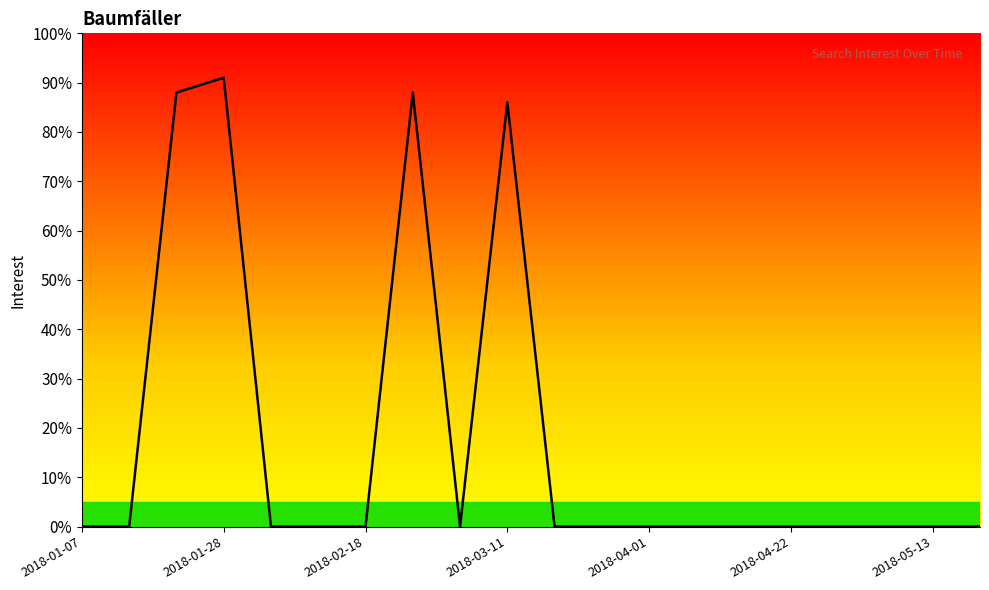

What is the maximum value shown in the chart?

91